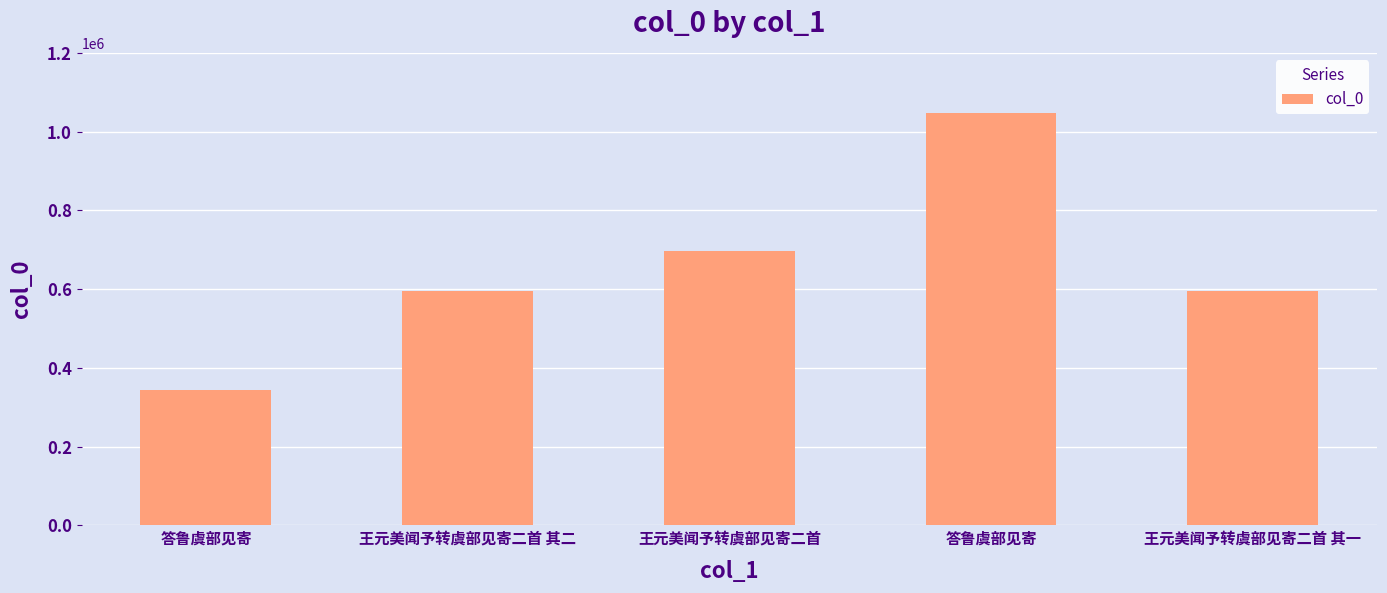

List the labels in order of value, largest first.

答鲁虞部见寄, 王元美闻予转虞部见寄二首, 王元美闻予转虞部见寄二首 其二, 王元美闻予转虞部见寄二首 其一, 答鲁虞部见寄